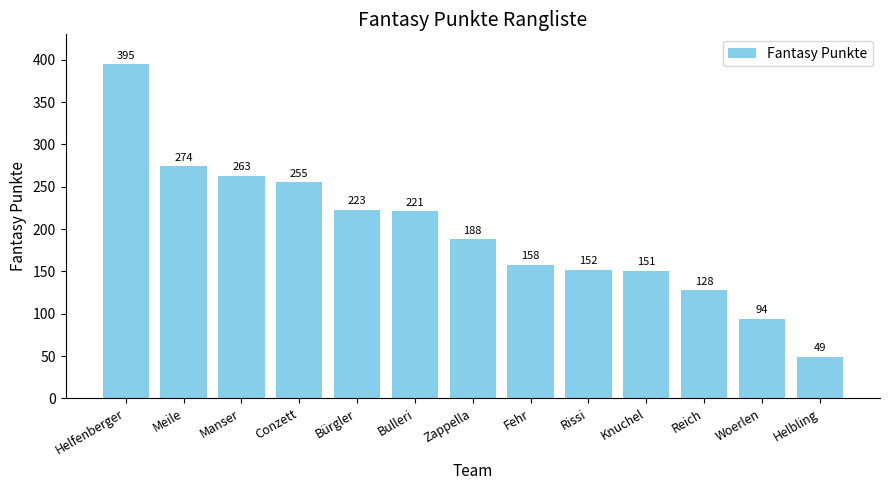

What is the value of the 1st bar from the left?

395